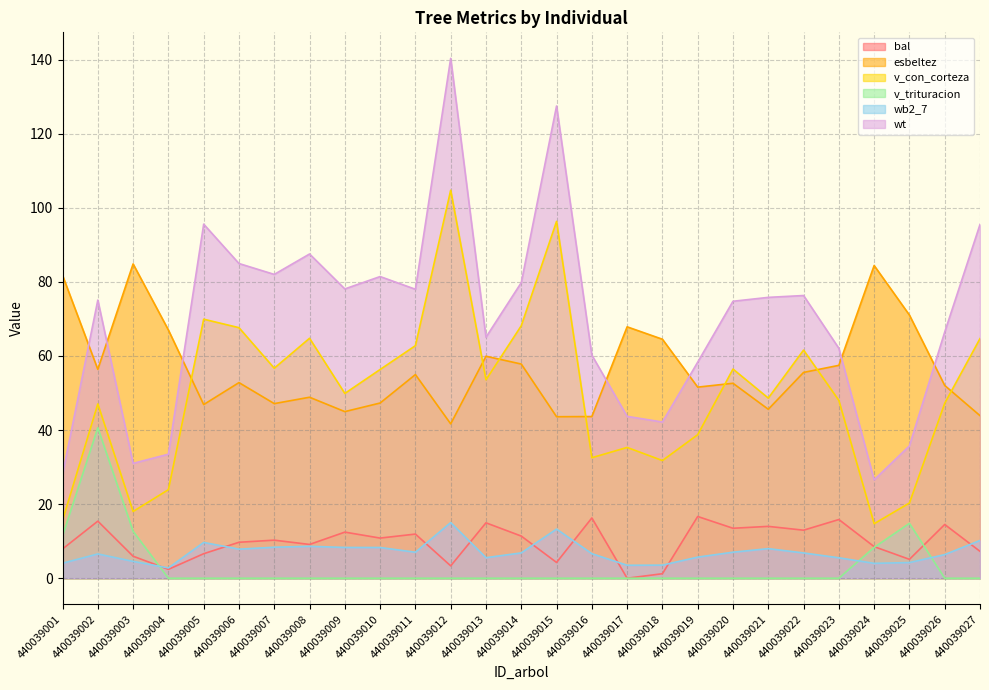

Which series changed the most between 440039008 and 440039015?

wt